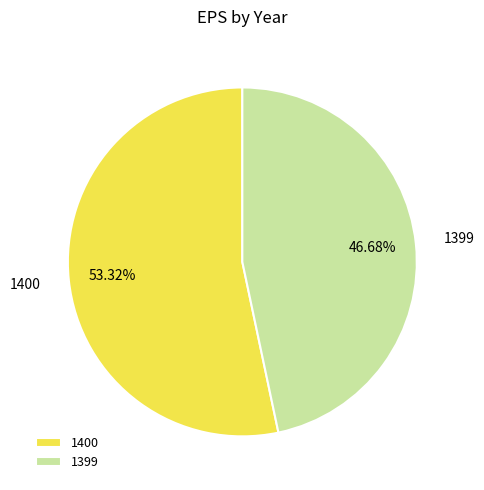

Combined, do 1400 and 1399 account for over 50%?

Yes